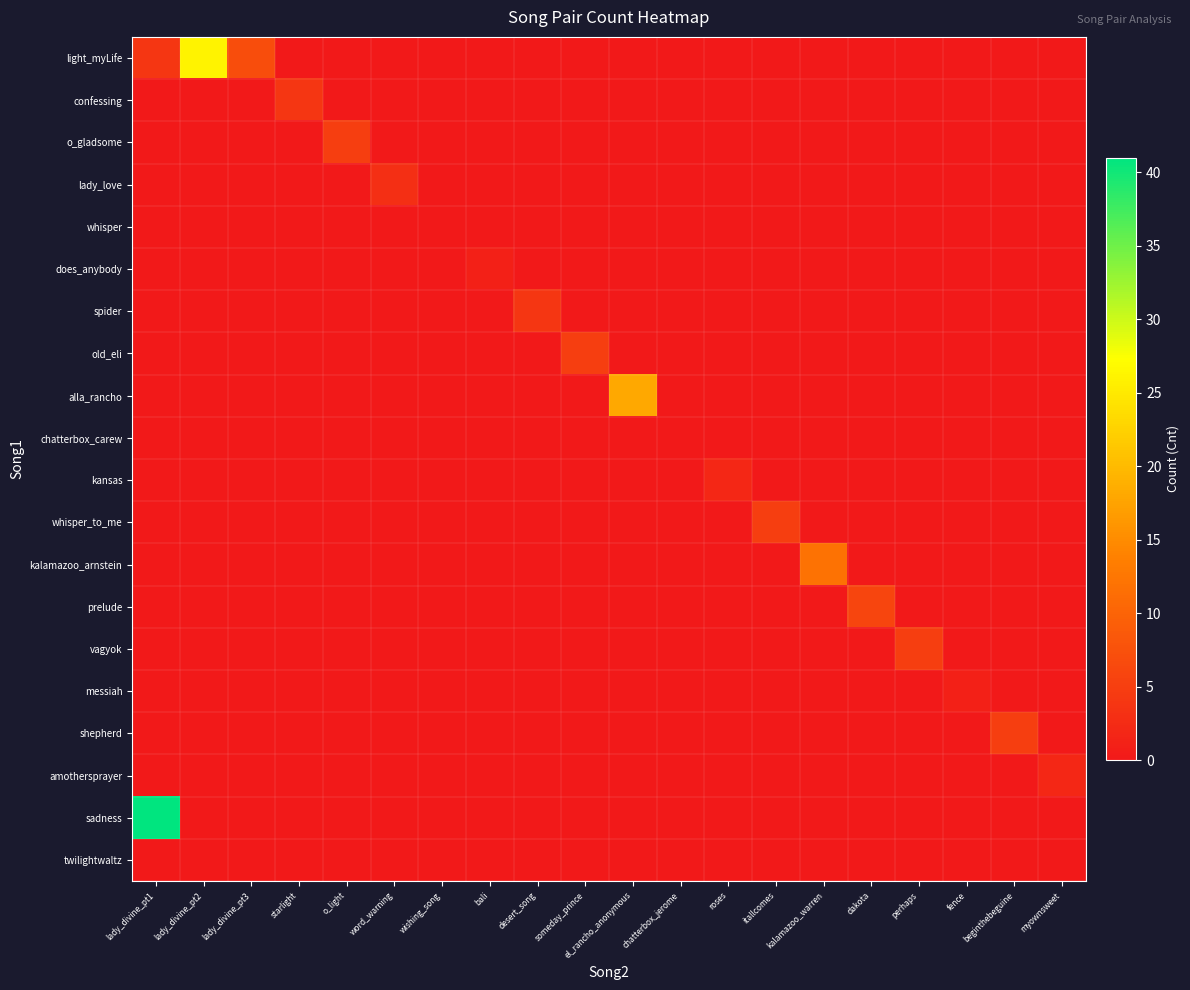

Reading left to right, extract all data points from this chart.

light_myLife: lady_divine_pt1=4	lady_divine_pt2=26	lady_divine_pt3=7	starlight=0	o_light=0	word_warning=0	wishing_song=0	bali=0	desert_song=0	someday_prince=0	el_rancho_anonymous=0	chatterbox_jerome=0	roses=0	itallcomes=0	kalamazoo_warren=0	dakota=0	perhaps=0	fence=0	beginthebeguine=0	myownsweet=0
confessing: lady_divine_pt1=0	lady_divine_pt2=0	lady_divine_pt3=0	starlight=4	o_light=0	word_warning=0	wishing_song=0	bali=0	desert_song=0	someday_prince=0	el_rancho_anonymous=0	chatterbox_jerome=0	roses=0	itallcomes=0	kalamazoo_warren=0	dakota=0	perhaps=0	fence=0	beginthebeguine=0	myownsweet=0
o_gladsome: lady_divine_pt1=0	lady_divine_pt2=0	lady_divine_pt3=0	starlight=0	o_light=5	word_warning=0	wishing_song=0	bali=0	desert_song=0	someday_prince=0	el_rancho_anonymous=0	chatterbox_jerome=0	roses=0	itallcomes=0	kalamazoo_warren=0	dakota=0	perhaps=0	fence=0	beginthebeguine=0	myownsweet=0
lady_love: lady_divine_pt1=0	lady_divine_pt2=0	lady_divine_pt3=0	starlight=0	o_light=0	word_warning=3	wishing_song=0	bali=0	desert_song=0	someday_prince=0	el_rancho_anonymous=0	chatterbox_jerome=0	roses=0	itallcomes=0	kalamazoo_warren=0	dakota=0	perhaps=0	fence=0	beginthebeguine=0	myownsweet=0
whisper: lady_divine_pt1=0	lady_divine_pt2=0	lady_divine_pt3=0	starlight=0	o_light=0	word_warning=0	wishing_song=0	bali=0	desert_song=0	someday_prince=0	el_rancho_anonymous=0	chatterbox_jerome=0	roses=0	itallcomes=0	kalamazoo_warren=0	dakota=0	perhaps=0	fence=0	beginthebeguine=0	myownsweet=0
does_anybody: lady_divine_pt1=0	lady_divine_pt2=0	lady_divine_pt3=0	starlight=0	o_light=0	word_warning=0	wishing_song=0	bali=1	desert_song=0	someday_prince=0	el_rancho_anonymous=0	chatterbox_jerome=0	roses=0	itallcomes=0	kalamazoo_warren=0	dakota=0	perhaps=0	fence=0	beginthebeguine=0	myownsweet=0
spider: lady_divine_pt1=0	lady_divine_pt2=0	lady_divine_pt3=0	starlight=0	o_light=0	word_warning=0	wishing_song=0	bali=0	desert_song=4	someday_prince=0	el_rancho_anonymous=0	chatterbox_jerome=0	roses=0	itallcomes=0	kalamazoo_warren=0	dakota=0	perhaps=0	fence=0	beginthebeguine=0	myownsweet=0
old_eli: lady_divine_pt1=0	lady_divine_pt2=0	lady_divine_pt3=0	starlight=0	o_light=0	word_warning=0	wishing_song=0	bali=0	desert_song=0	someday_prince=5	el_rancho_anonymous=0	chatterbox_jerome=0	roses=0	itallcomes=0	kalamazoo_warren=0	dakota=0	perhaps=0	fence=0	beginthebeguine=0	myownsweet=0
alla_rancho: lady_divine_pt1=0	lady_divine_pt2=0	lady_divine_pt3=0	starlight=0	o_light=0	word_warning=0	wishing_song=0	bali=0	desert_song=0	someday_prince=0	el_rancho_anonymous=18	chatterbox_jerome=0	roses=0	itallcomes=0	kalamazoo_warren=0	dakota=0	perhaps=0	fence=0	beginthebeguine=0	myownsweet=0
chatterbox_carew: lady_divine_pt1=0	lady_divine_pt2=0	lady_divine_pt3=0	starlight=0	o_light=0	word_warning=0	wishing_song=0	bali=0	desert_song=0	someday_prince=0	el_rancho_anonymous=0	chatterbox_jerome=0	roses=0	itallcomes=0	kalamazoo_warren=0	dakota=0	perhaps=0	fence=0	beginthebeguine=0	myownsweet=0
kansas: lady_divine_pt1=0	lady_divine_pt2=0	lady_divine_pt3=0	starlight=0	o_light=0	word_warning=0	wishing_song=0	bali=0	desert_song=0	someday_prince=0	el_rancho_anonymous=0	chatterbox_jerome=0	roses=2	itallcomes=0	kalamazoo_warren=0	dakota=0	perhaps=0	fence=0	beginthebeguine=0	myownsweet=0
whisper_to_me: lady_divine_pt1=0	lady_divine_pt2=0	lady_divine_pt3=0	starlight=0	o_light=0	word_warning=0	wishing_song=0	bali=0	desert_song=0	someday_prince=0	el_rancho_anonymous=0	chatterbox_jerome=0	roses=0	itallcomes=5	kalamazoo_warren=0	dakota=0	perhaps=0	fence=0	beginthebeguine=0	myownsweet=0
kalamazoo_arnstein: lady_divine_pt1=0	lady_divine_pt2=0	lady_divine_pt3=0	starlight=0	o_light=0	word_warning=0	wishing_song=0	bali=0	desert_song=0	someday_prince=0	el_rancho_anonymous=0	chatterbox_jerome=0	roses=0	itallcomes=0	kalamazoo_warren=12	dakota=0	perhaps=0	fence=0	beginthebeguine=0	myownsweet=0
prelude: lady_divine_pt1=0	lady_divine_pt2=0	lady_divine_pt3=0	starlight=0	o_light=0	word_warning=0	wishing_song=0	bali=0	desert_song=0	someday_prince=0	el_rancho_anonymous=0	chatterbox_jerome=0	roses=0	itallcomes=0	kalamazoo_warren=0	dakota=6	perhaps=0	fence=0	beginthebeguine=0	myownsweet=0
vagyok: lady_divine_pt1=0	lady_divine_pt2=0	lady_divine_pt3=0	starlight=0	o_light=0	word_warning=0	wishing_song=0	bali=0	desert_song=0	someday_prince=0	el_rancho_anonymous=0	chatterbox_jerome=0	roses=0	itallcomes=0	kalamazoo_warren=0	dakota=0	perhaps=5	fence=0	beginthebeguine=0	myownsweet=0
messiah: lady_divine_pt1=0	lady_divine_pt2=0	lady_divine_pt3=0	starlight=0	o_light=0	word_warning=0	wishing_song=0	bali=0	desert_song=0	someday_prince=0	el_rancho_anonymous=0	chatterbox_jerome=0	roses=0	itallcomes=0	kalamazoo_warren=0	dakota=0	perhaps=0	fence=1	beginthebeguine=0	myownsweet=0
shepherd: lady_divine_pt1=0	lady_divine_pt2=0	lady_divine_pt3=0	starlight=0	o_light=0	word_warning=0	wishing_song=0	bali=0	desert_song=0	someday_prince=0	el_rancho_anonymous=0	chatterbox_jerome=0	roses=0	itallcomes=0	kalamazoo_warren=0	dakota=0	perhaps=0	fence=0	beginthebeguine=5	myownsweet=0
amothersprayer: lady_divine_pt1=0	lady_divine_pt2=0	lady_divine_pt3=0	starlight=0	o_light=0	word_warning=0	wishing_song=0	bali=0	desert_song=0	someday_prince=0	el_rancho_anonymous=0	chatterbox_jerome=0	roses=0	itallcomes=0	kalamazoo_warren=0	dakota=0	perhaps=0	fence=0	beginthebeguine=0	myownsweet=2
sadness: lady_divine_pt1=41	lady_divine_pt2=0	lady_divine_pt3=0	starlight=0	o_light=0	word_warning=0	wishing_song=0	bali=0	desert_song=0	someday_prince=0	el_rancho_anonymous=0	chatterbox_jerome=0	roses=0	itallcomes=0	kalamazoo_warren=0	dakota=0	perhaps=0	fence=0	beginthebeguine=0	myownsweet=0
twilightwaltz: lady_divine_pt1=0	lady_divine_pt2=0	lady_divine_pt3=0	starlight=0	o_light=0	word_warning=0	wishing_song=0	bali=0	desert_song=0	someday_prince=0	el_rancho_anonymous=0	chatterbox_jerome=0	roses=0	itallcomes=0	kalamazoo_warren=0	dakota=0	perhaps=0	fence=0	beginthebeguine=0	myownsweet=0